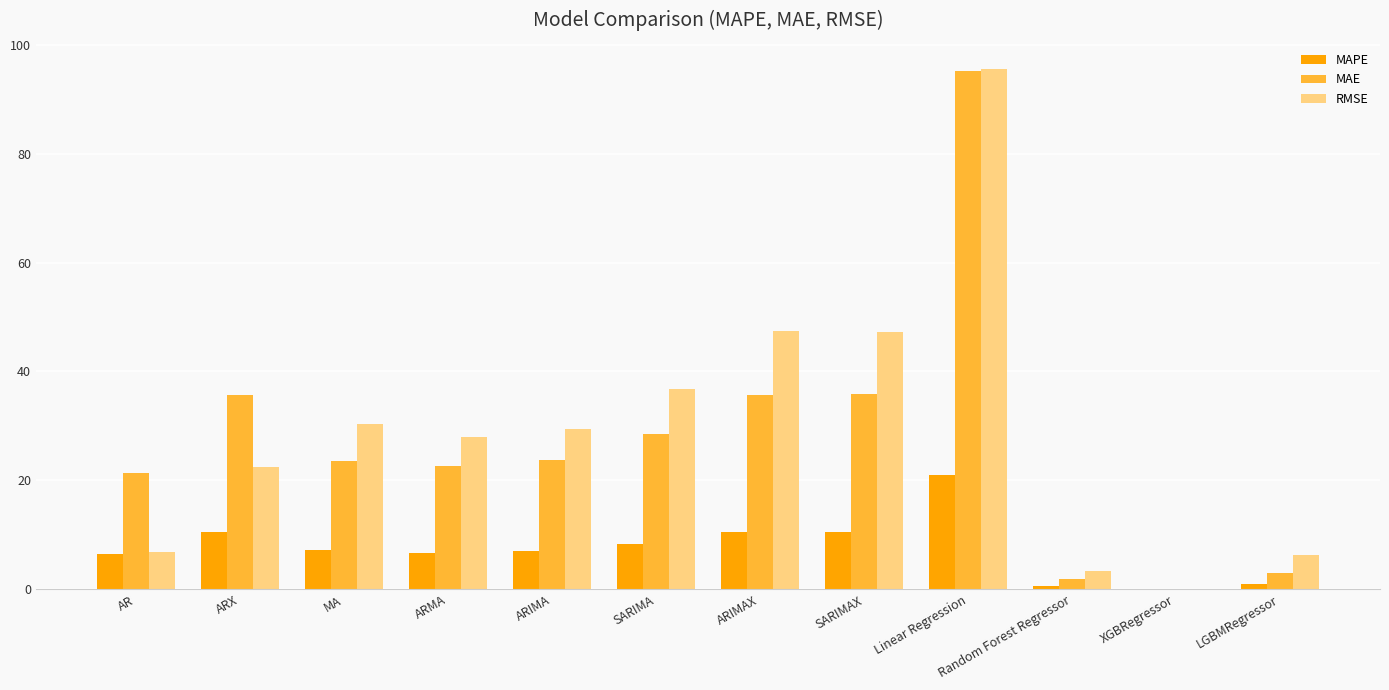

Read the RMSE value at ARIMAX.

47.5